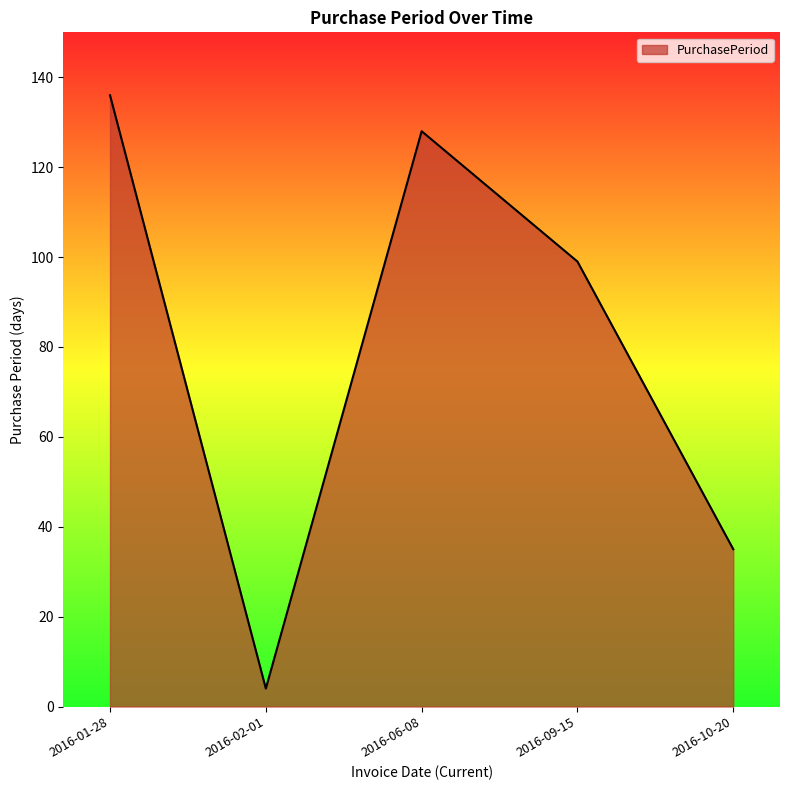

Where is the first local maximum?

2016-06-08